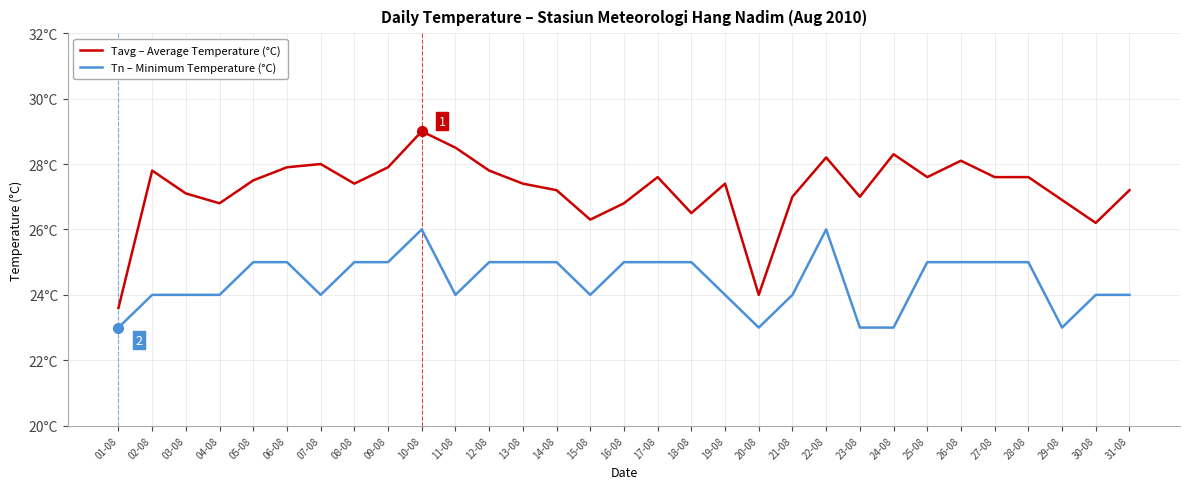

What are all the series names shown in the legend?

Tavg – Average Temperature (°C), Tn – Minimum Temperature (°C)